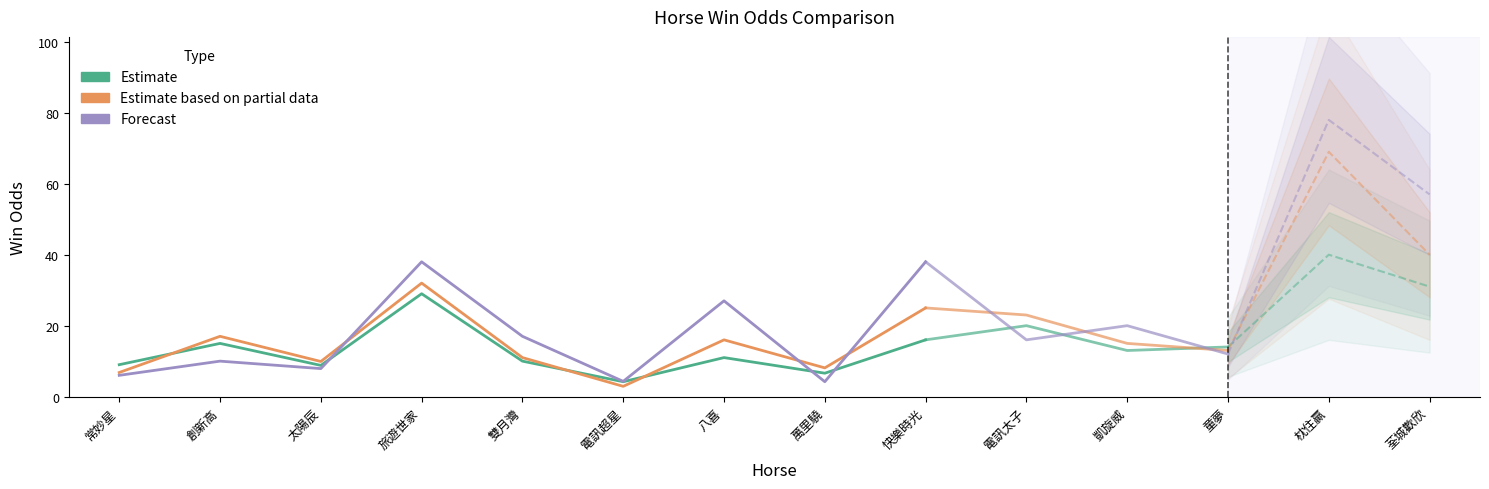

At which label is WinOddBeforeGate closest to 17?

創新高